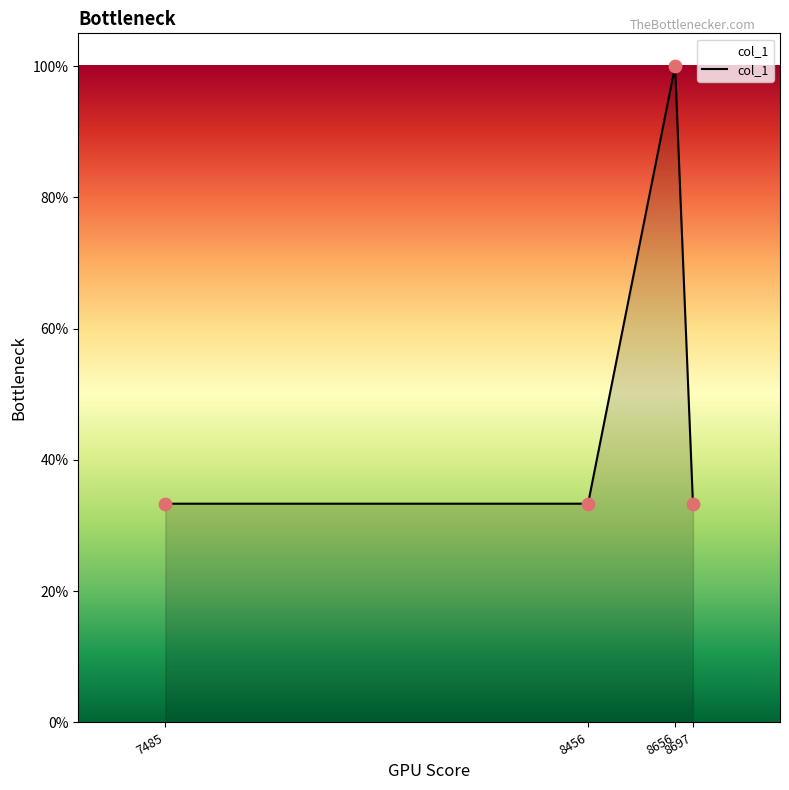

Is this an area chart (filled region under the line)?

Yes